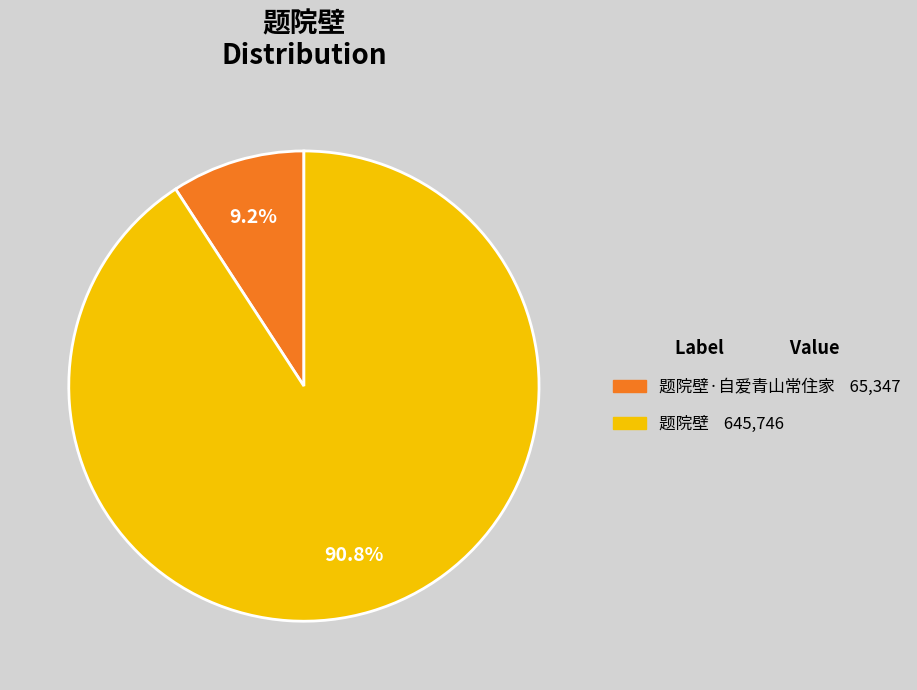

Does any single category account for the majority?

Yes